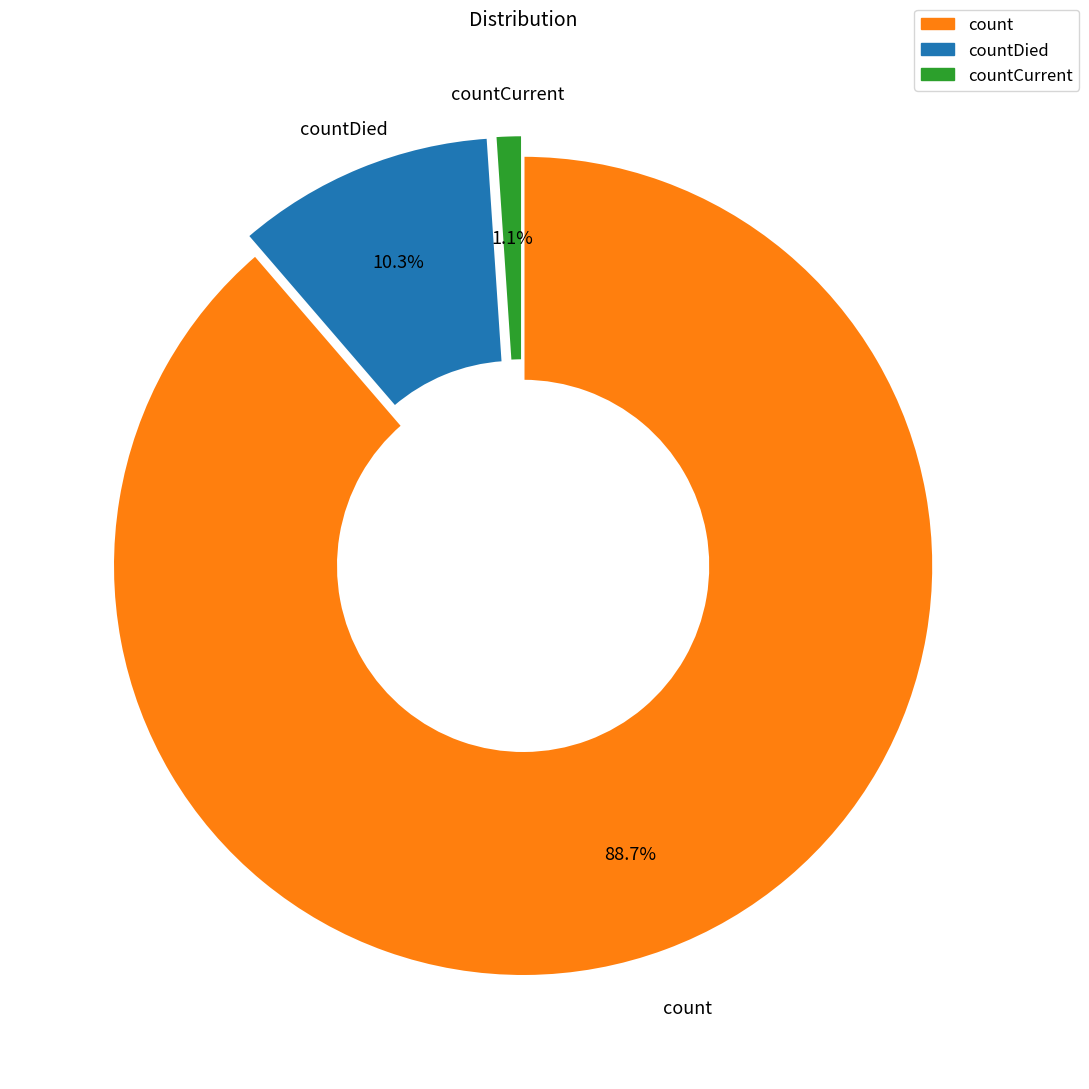

Is there any slice that represents more than half of the pie?

Yes